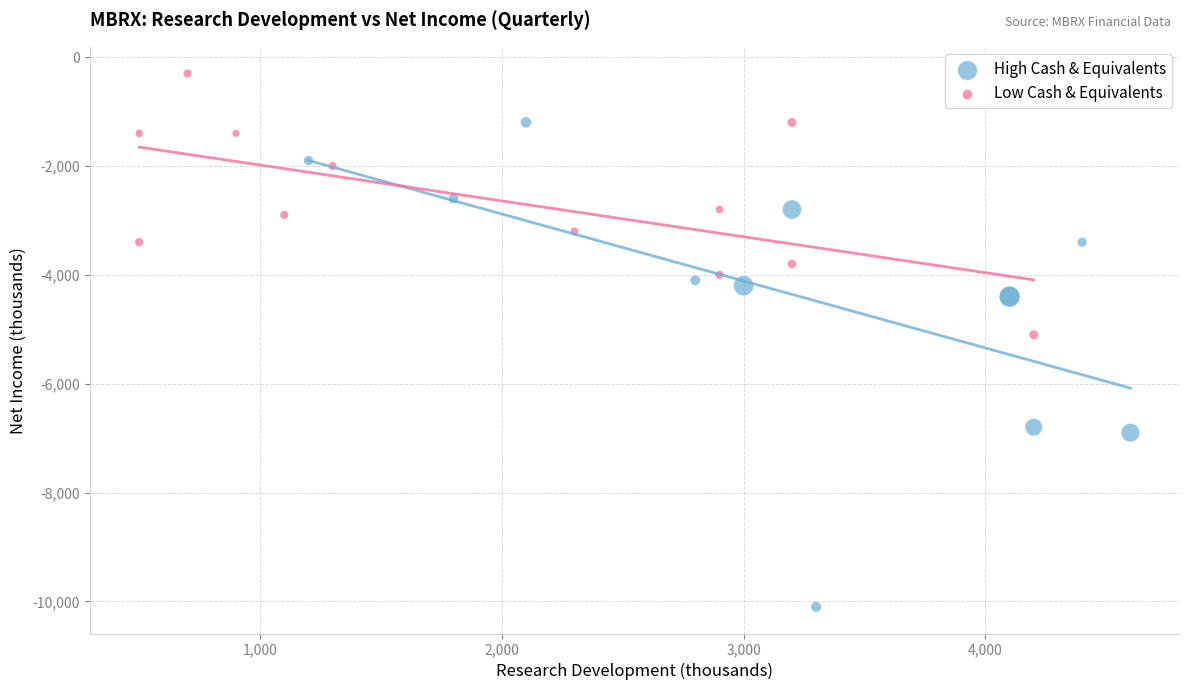

What are all the series names shown in the legend?

High Cash & Equivalents, Low Cash & Equivalents